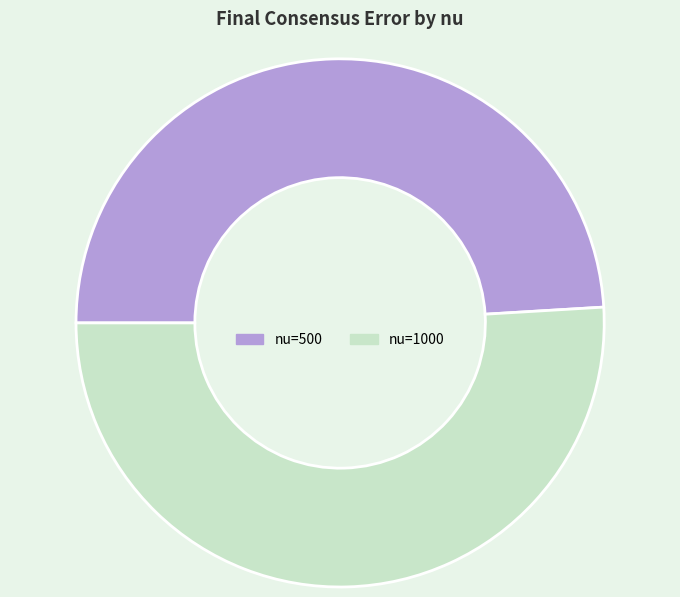

Combined, do nu=500 and nu=1000 account for over 50%?

Yes